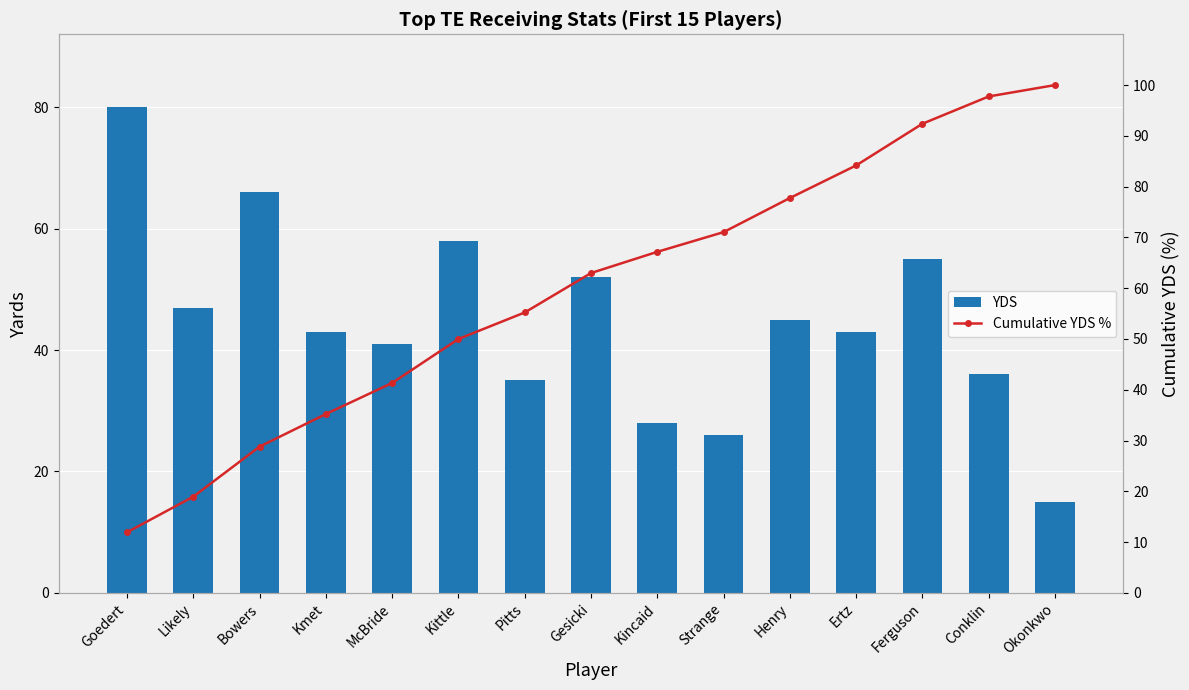

Where is Cumulative YDS % nearest to the value 55?

Pitts